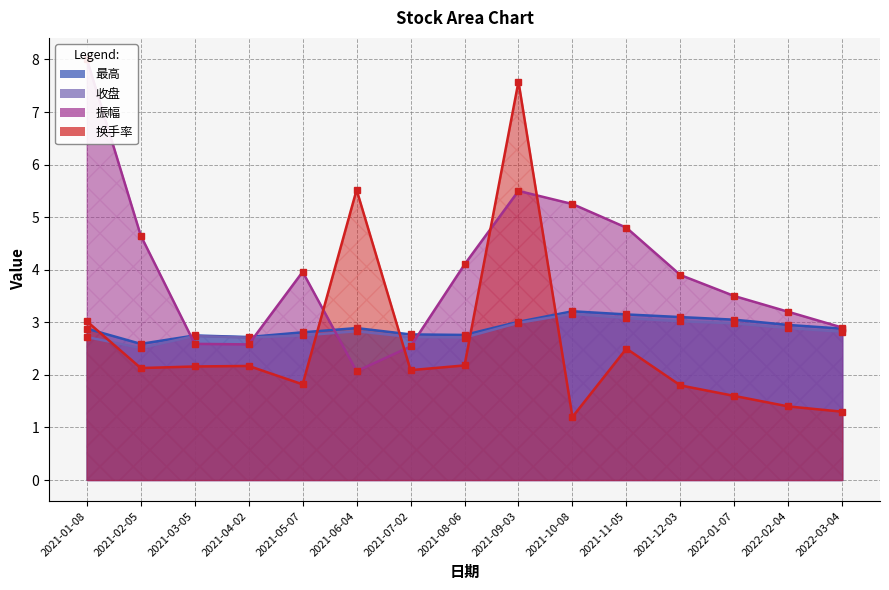

The value of 最高 at 2021-09-03 is 1.6. True or false?

False